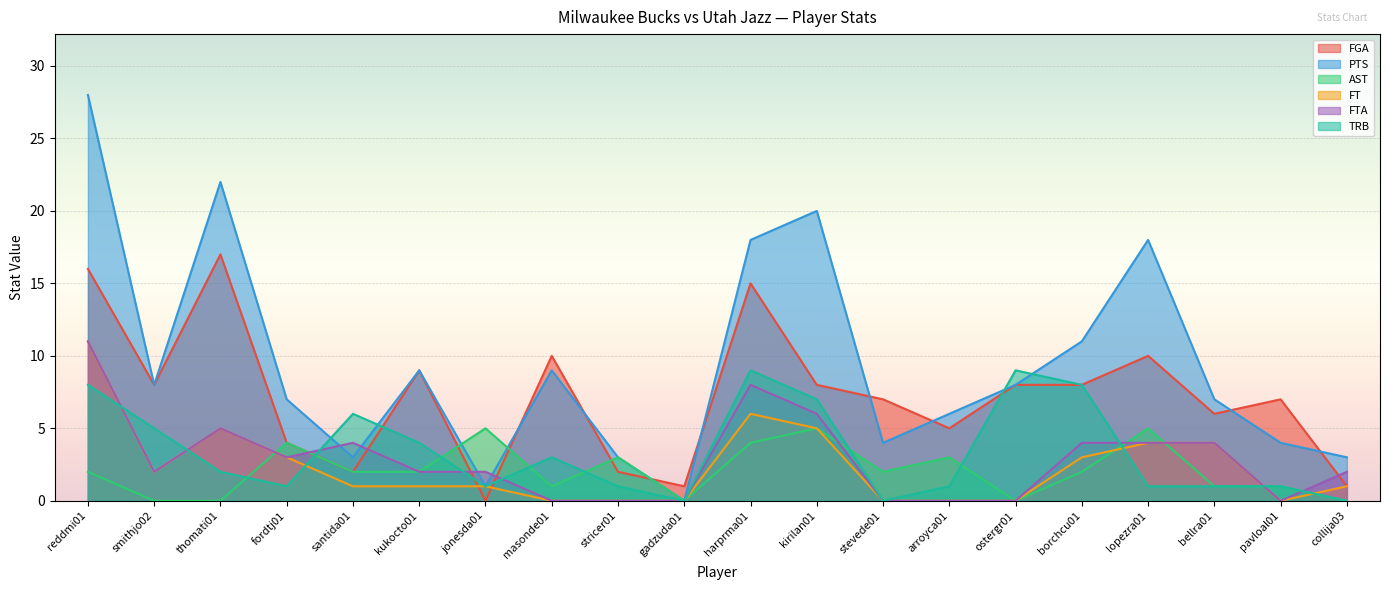

True or false: PTS has a value of 3 at pavloal01.

False